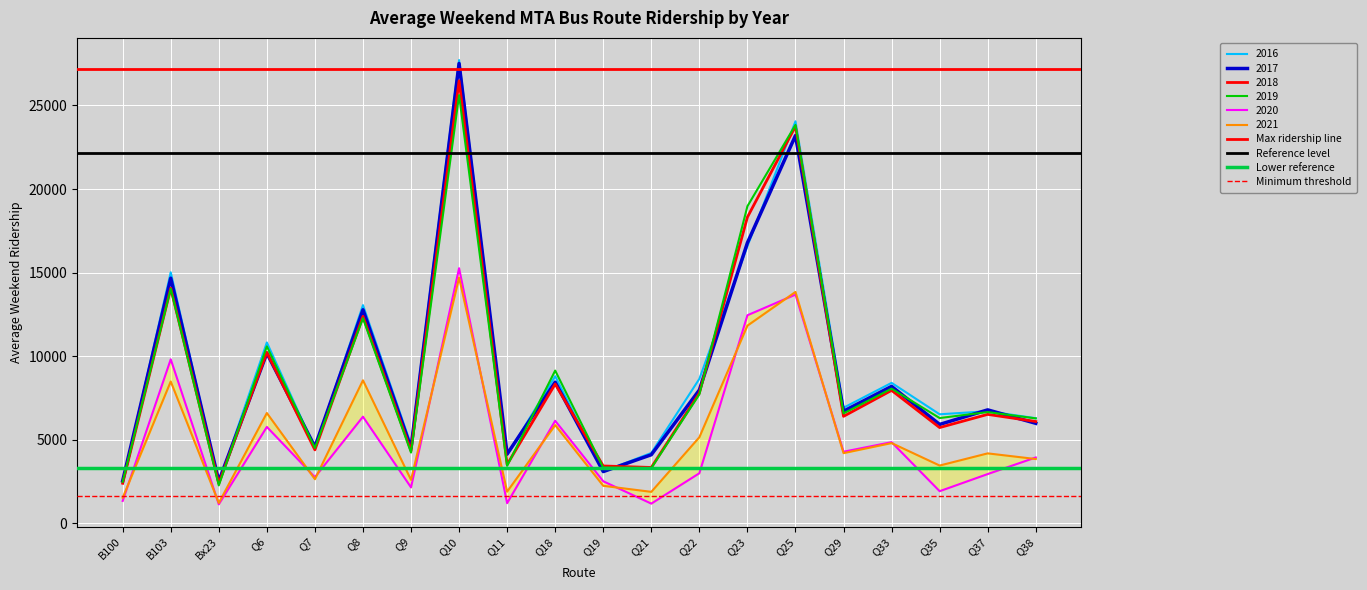

What is the average value of the Lower reference series?

3325.6